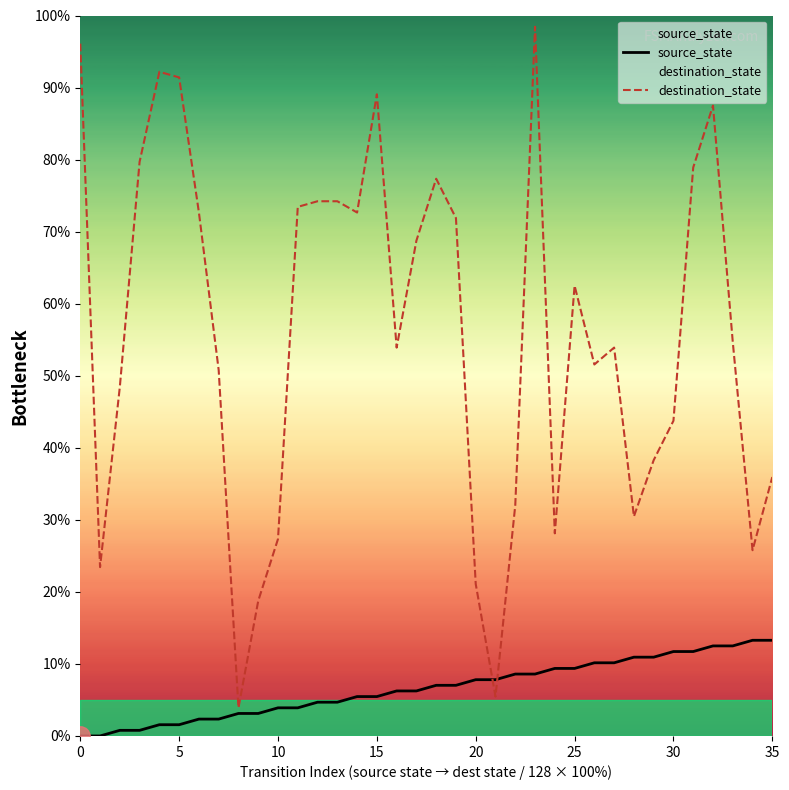

True or false: source_state has a value of 3.1 at 8.

True